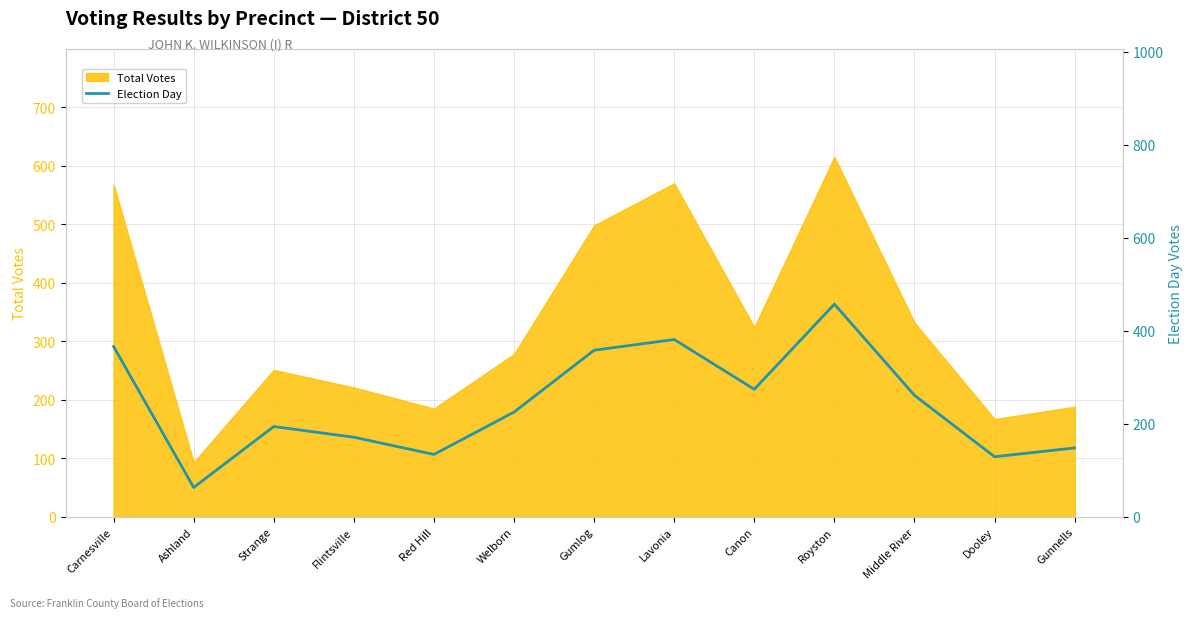

The value of Total Votes at Middle River is 332. True or false?

True